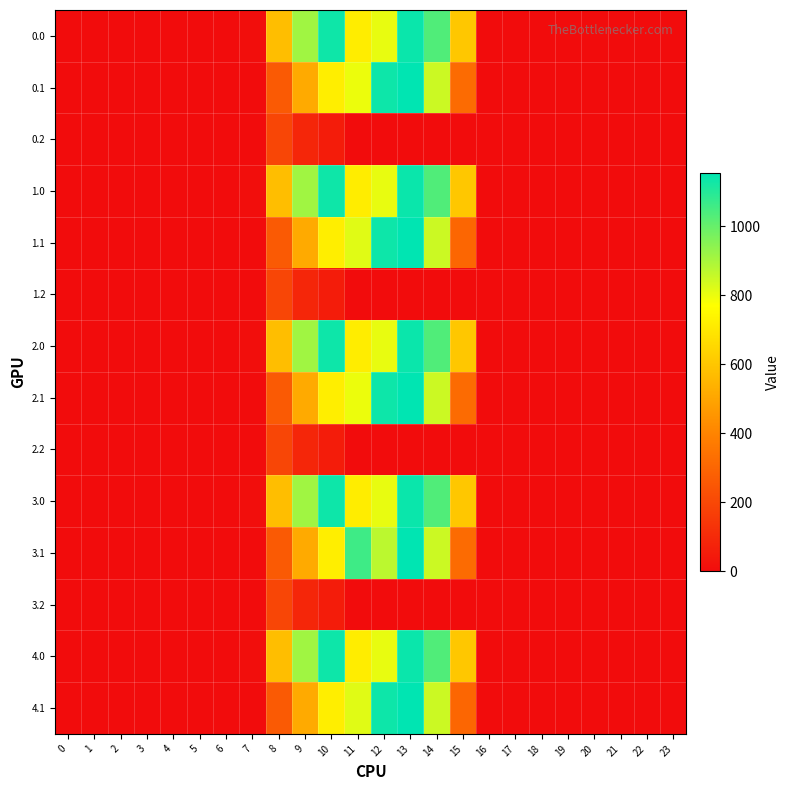

What is the difference between the highest and lowest values at 15?

603.0